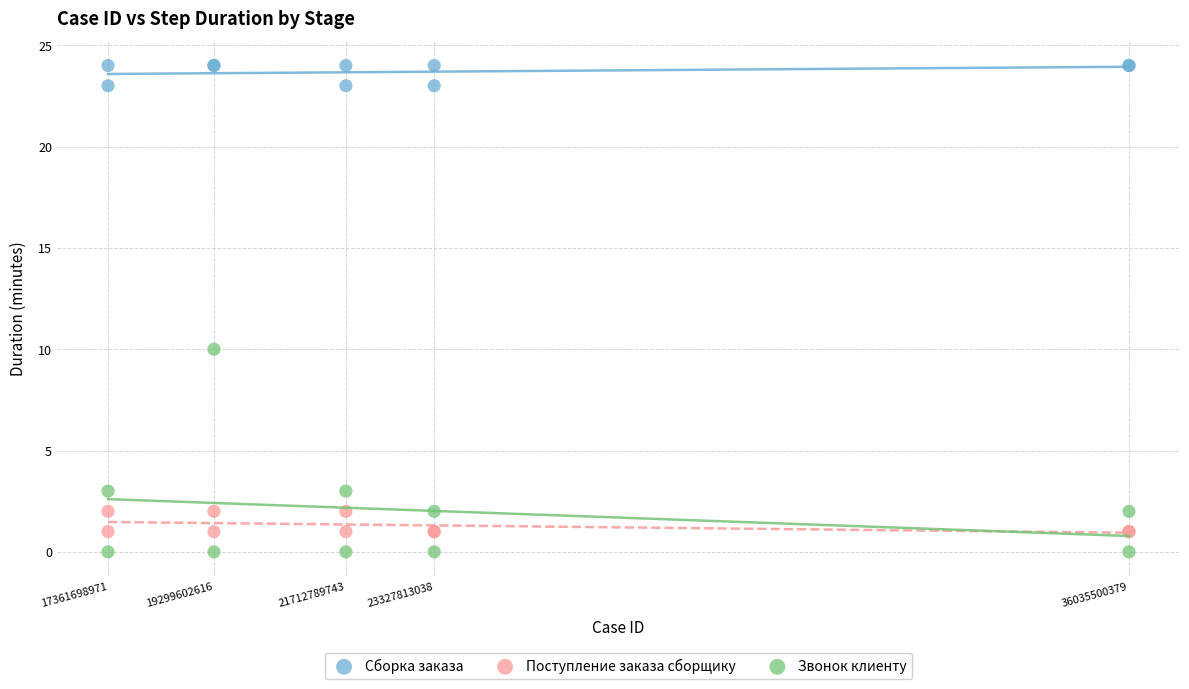

Which series has the largest Y range (max minus min)?

Звонок клиенту